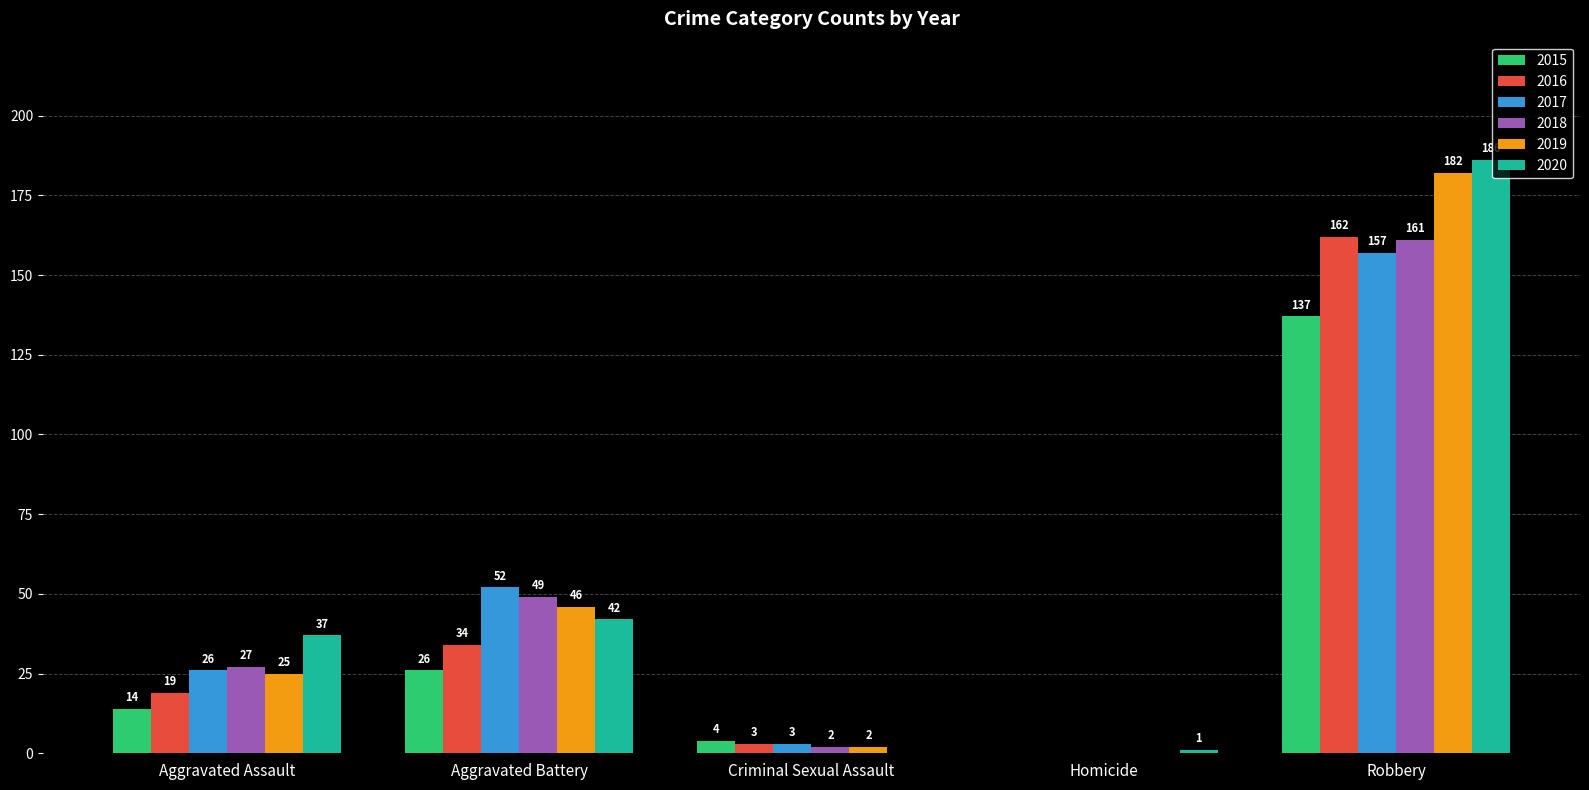

What is the maximum value shown in the chart?

186